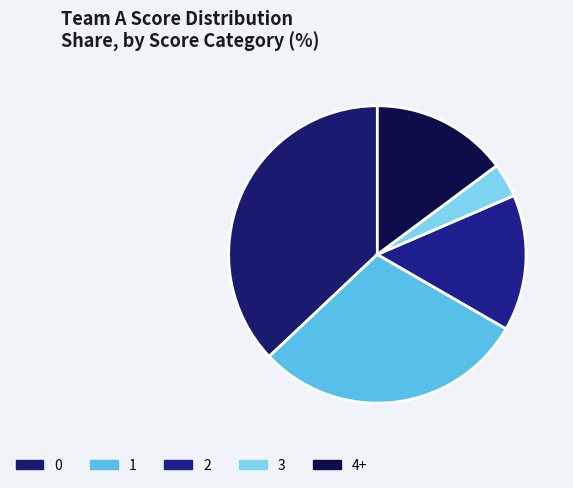

Approximately how many times larger is the value at 2 compared to 3?

4.0